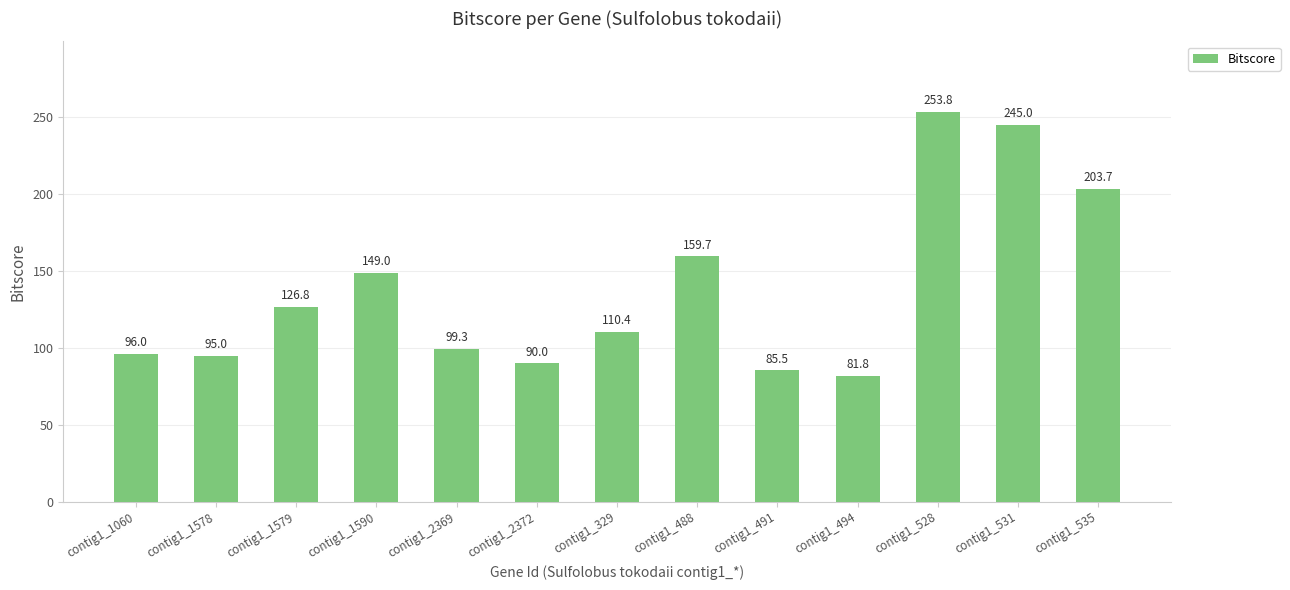

Reading left to right, extract all data points from this chart.

contig1_1060=96.0	contig1_1578=95.0	contig1_1579=126.8	contig1_1590=149.0	contig1_2369=99.3	contig1_2372=90.0	contig1_329=110.4	contig1_488=159.7	contig1_491=85.5	contig1_494=81.8	contig1_528=253.8	contig1_531=245.0	contig1_535=203.7